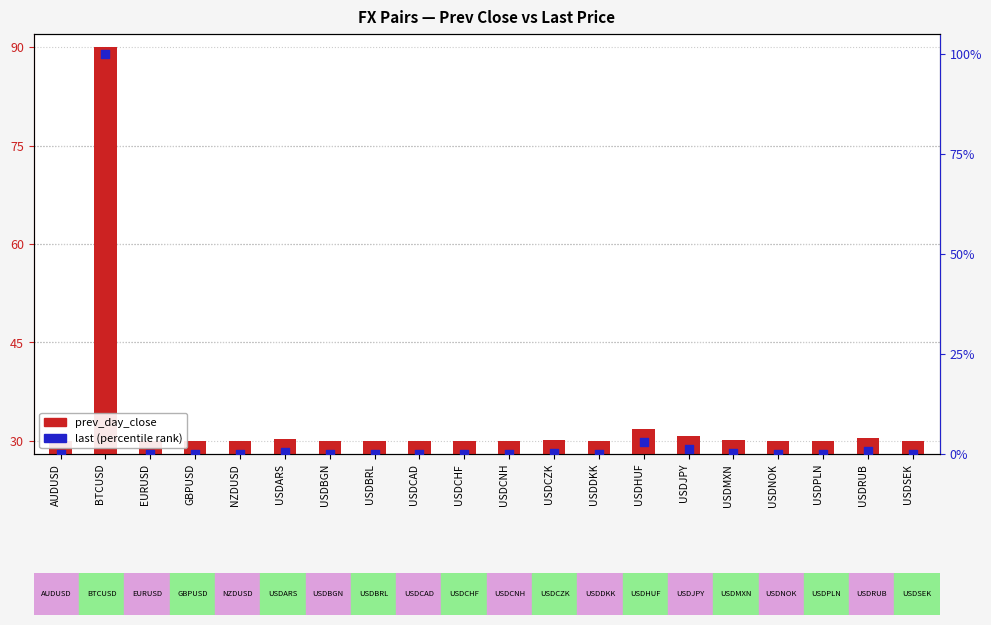

Which series contains the lowest Y value?

last (percentile rank)